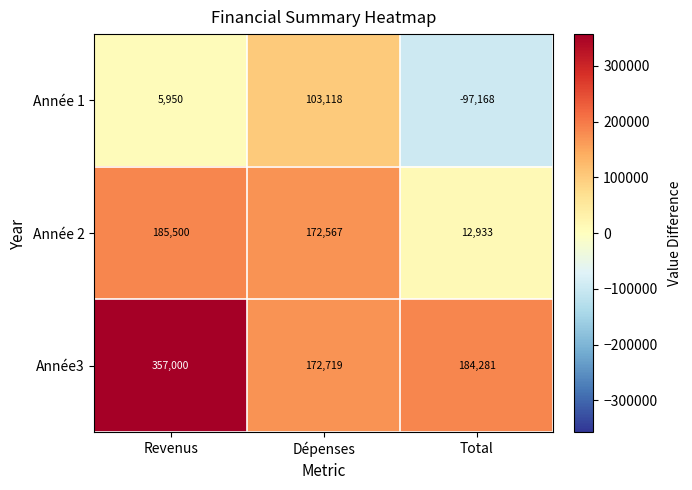

Which series changed the most between Revenus and Dépenses?

Année3